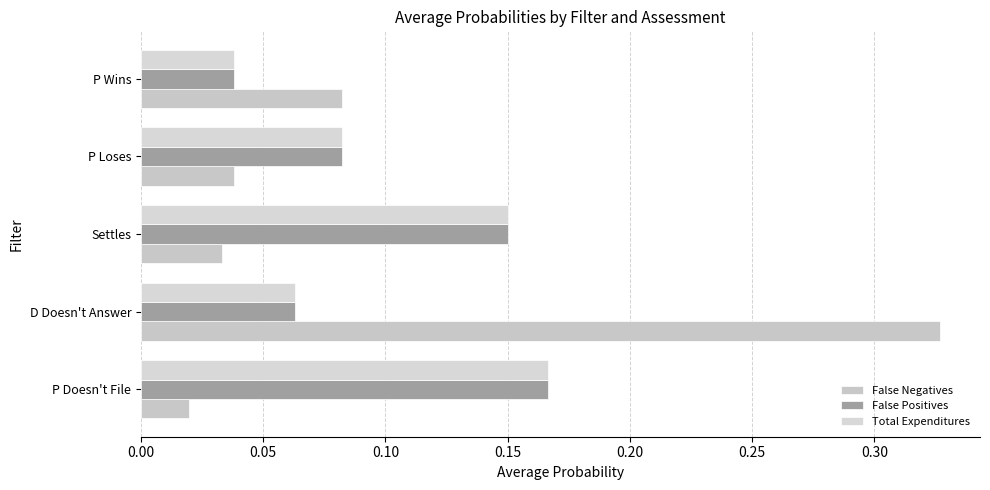

How many distinct data groups are displayed?

3